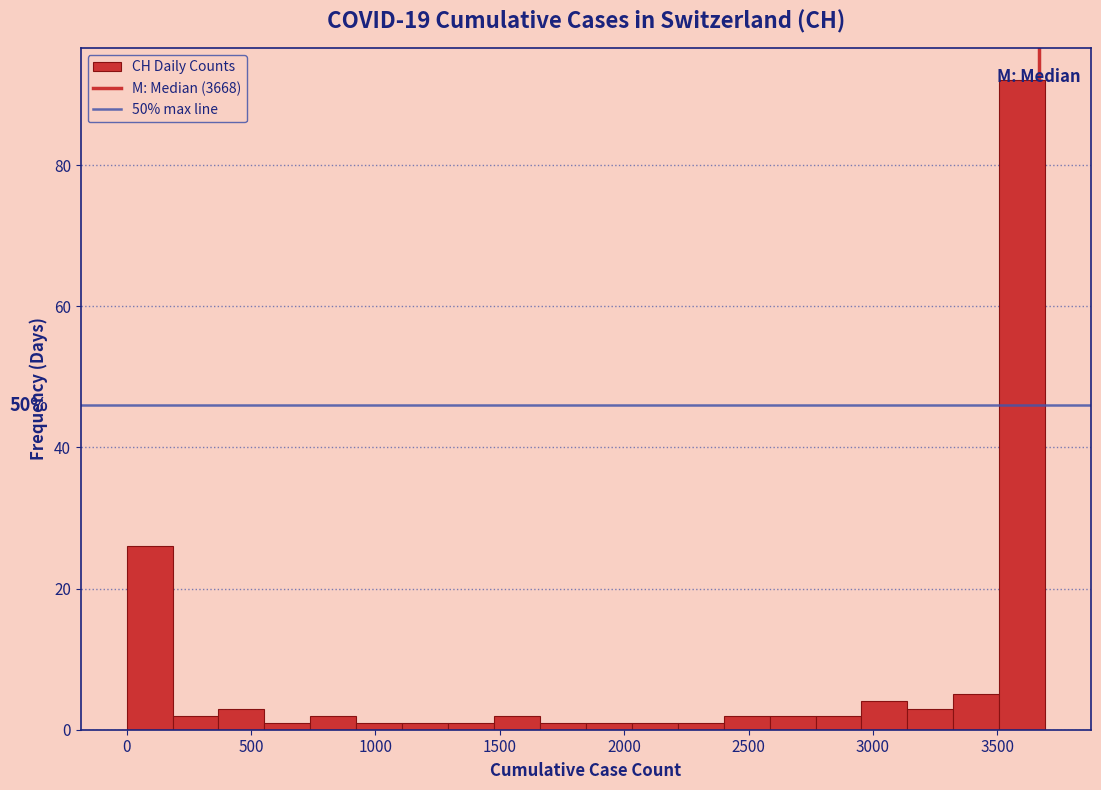

Around what value on the x-axis is the tallest bar? Give the approximate position of its centre, as read against the axis.

3600